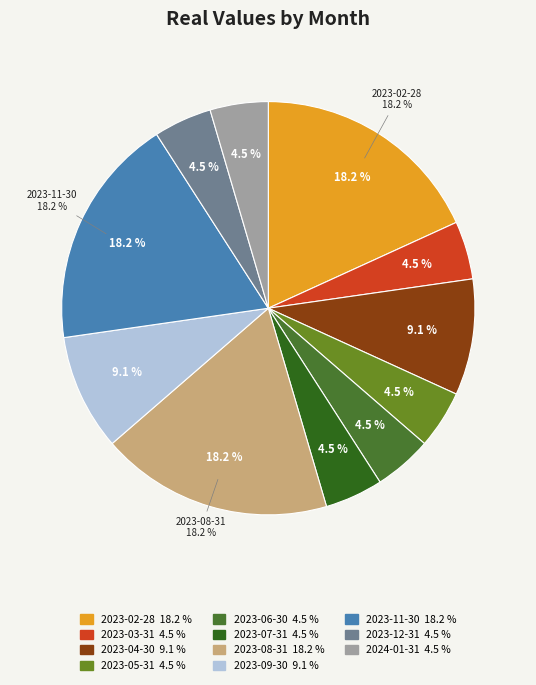

To the nearest percent, what is the average slice percentage?

9%